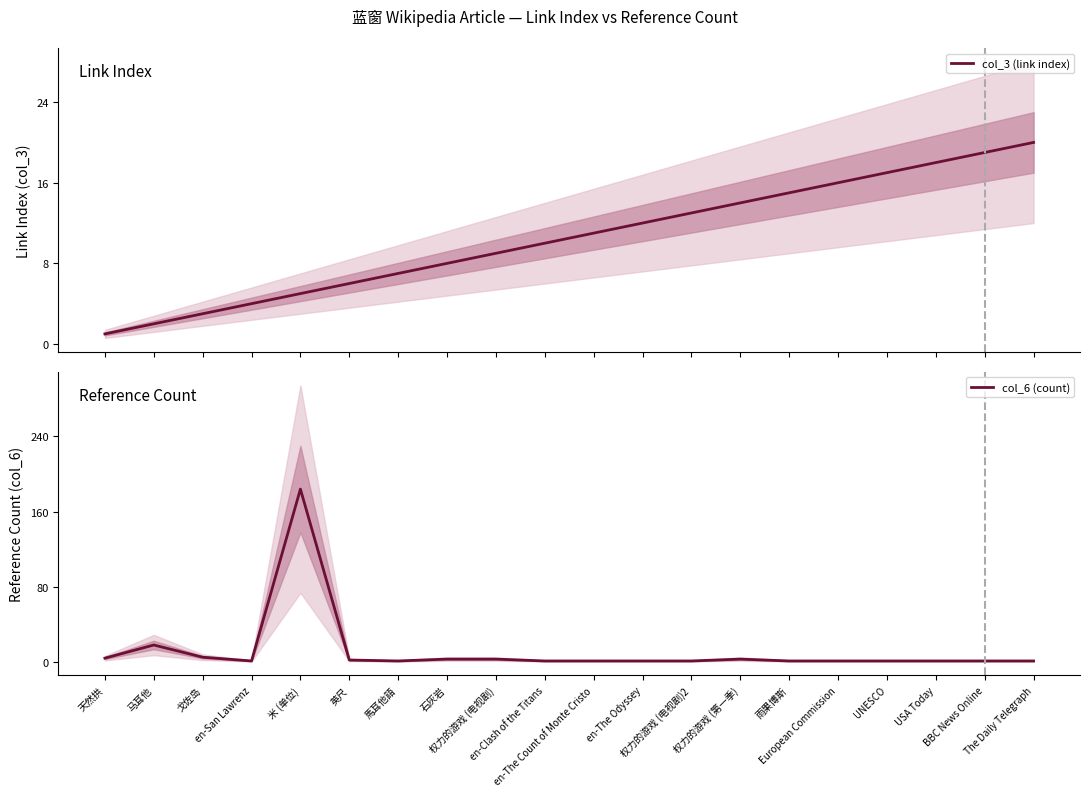

Which has a higher value, The Daily Telegraph or 权力的游戏 (电视剧)2?

The Daily Telegraph